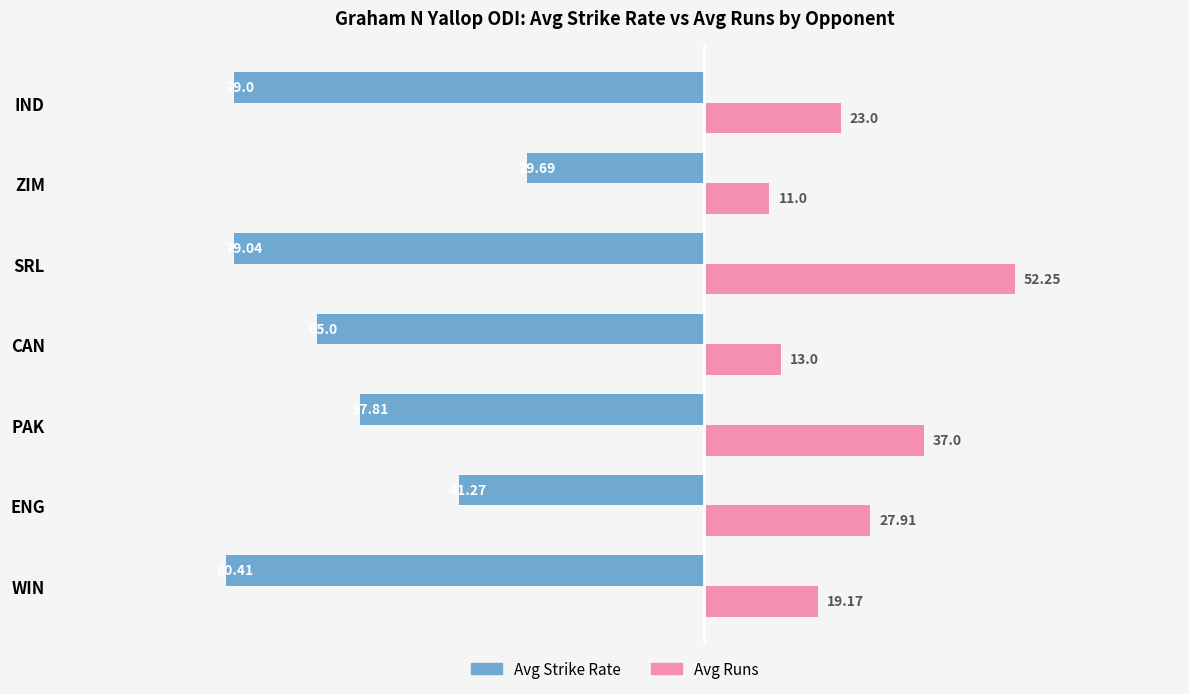

At which category does the chart reach its peak across all series?

SRL